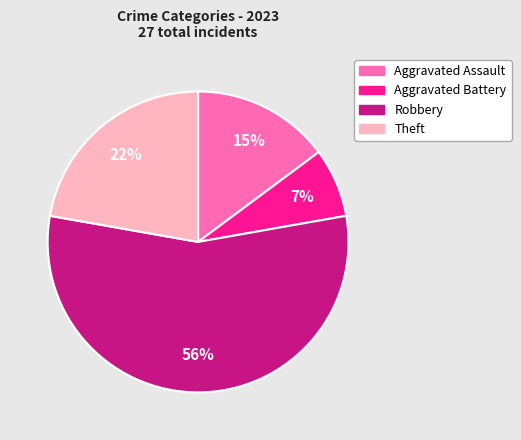

Is there a majority slice in this chart?

Yes